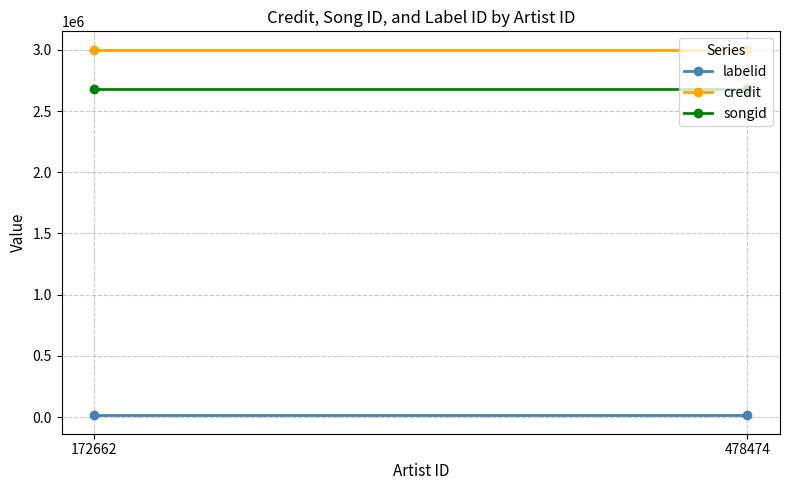

Reading left to right, extract all data points from this chart.

labelid: 13118	13118
credit: 3002436	3002436
songid: 2680973	2680973